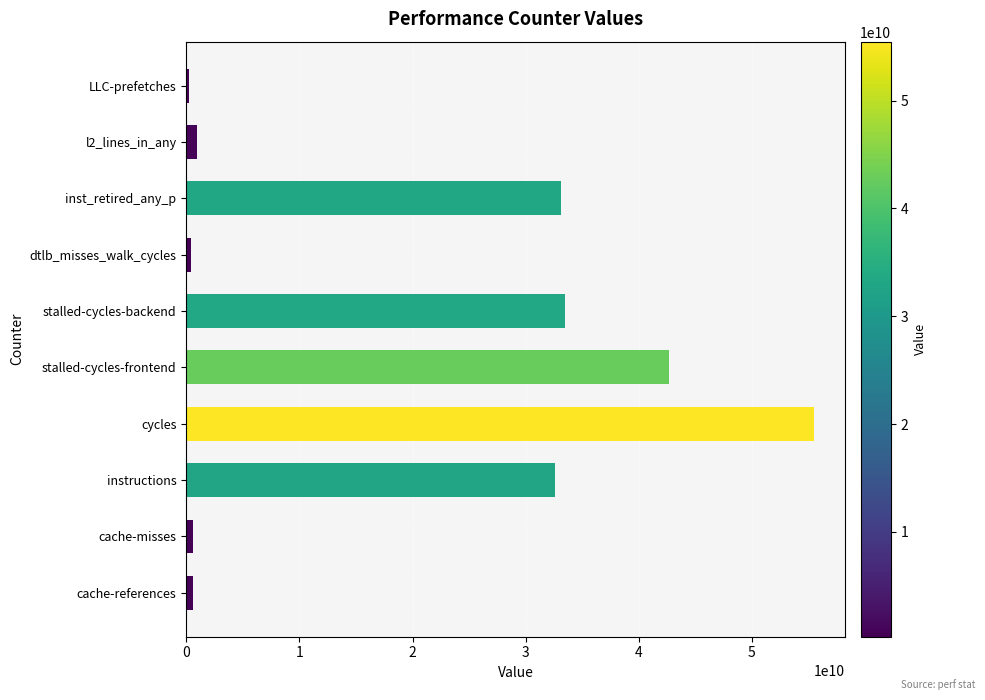

The chart shows a value of 33139188210 at inst_retired_any_p. True or false?

True